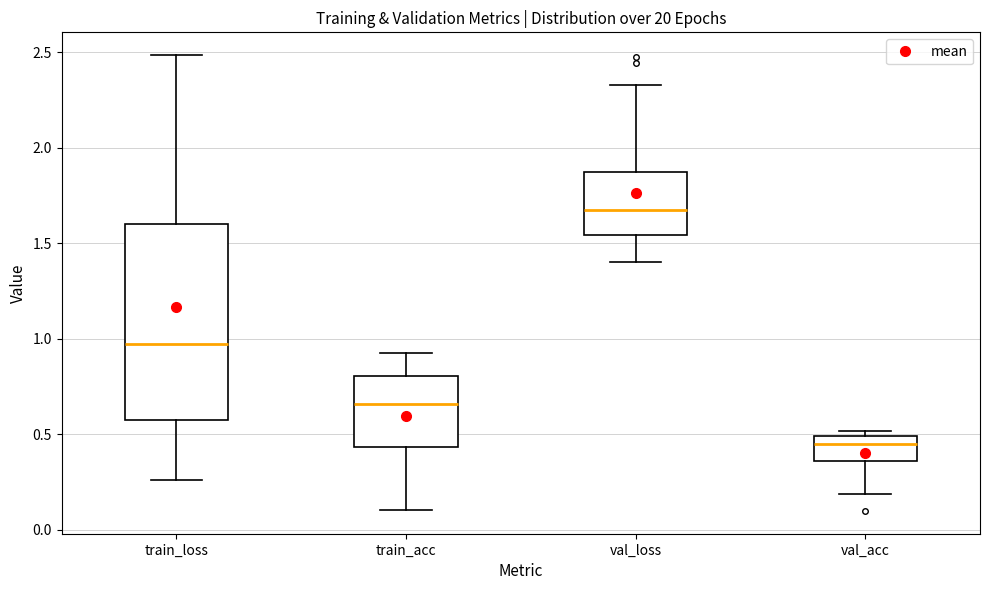

Which box's median line is the highest?

val_loss